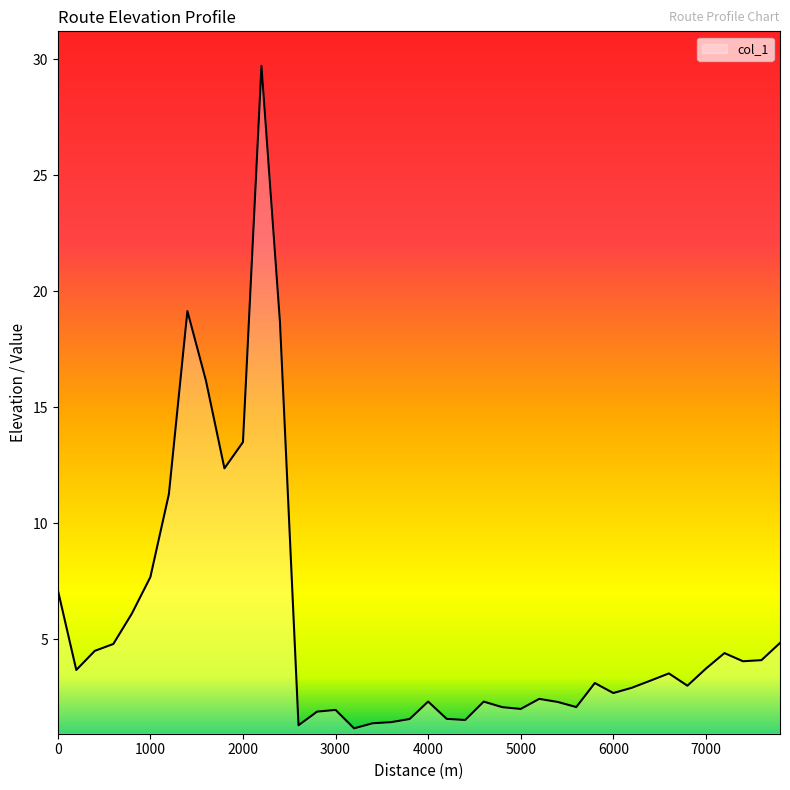

What is the greatest value displayed?

29.7